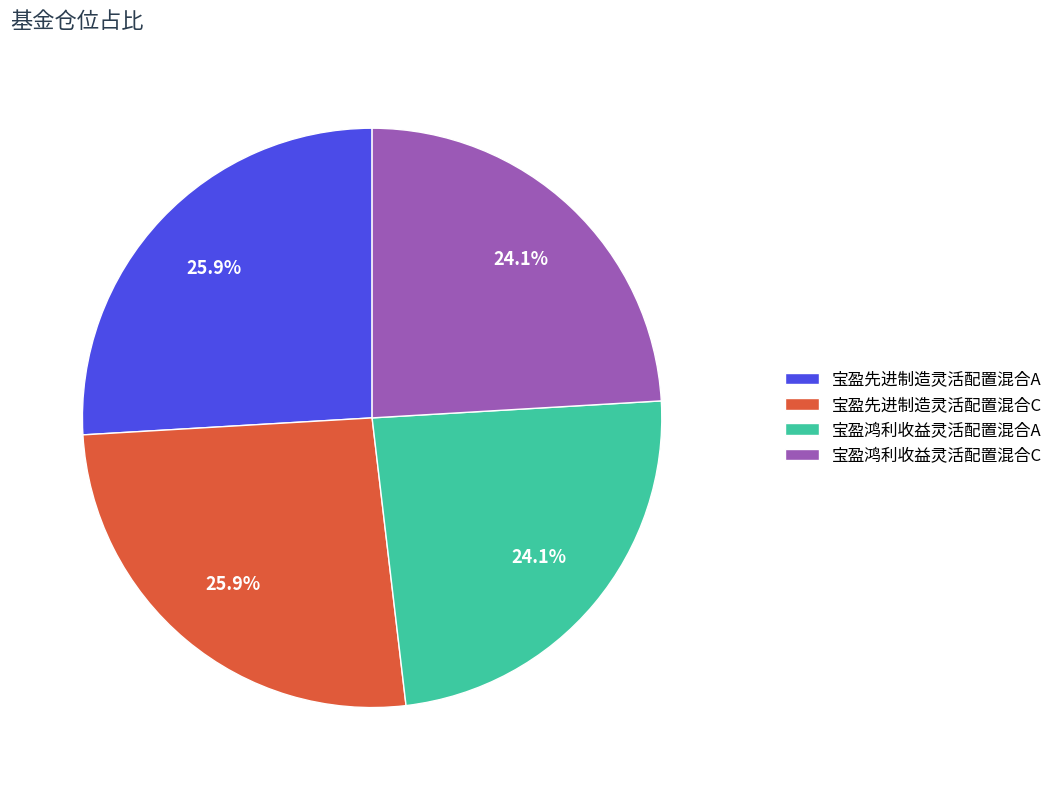

What percentage do 宝盈先进制造灵活配置混合A and 宝盈鸿利收益灵活配置混合A together represent?

50.0%